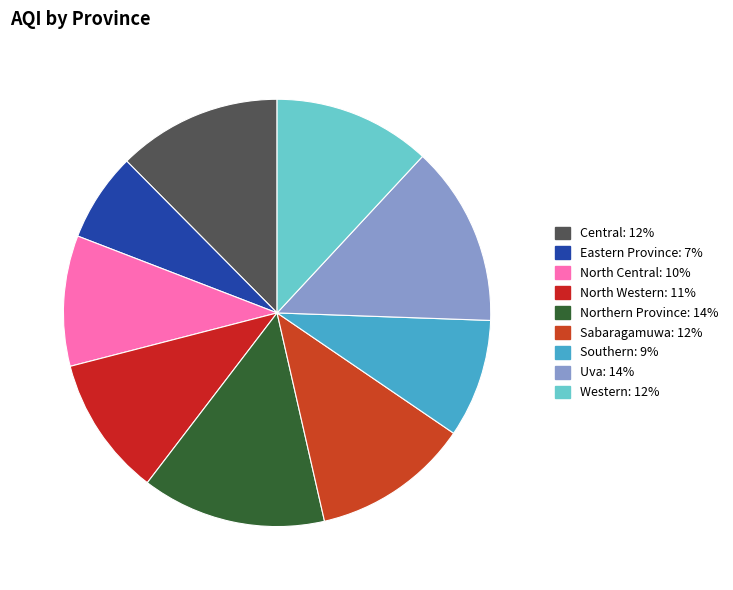

Combined, what portion of the pie is Uva and Western?

25.6%